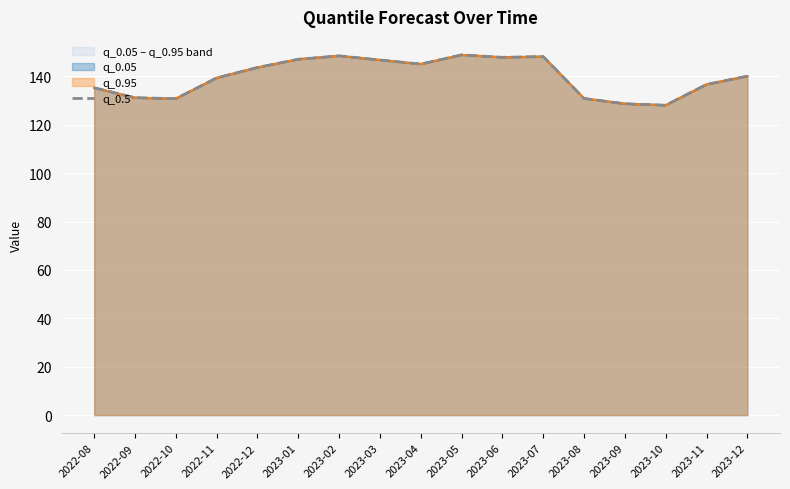

The chart shows a value of 211.0 at 2023-11. True or false?

False